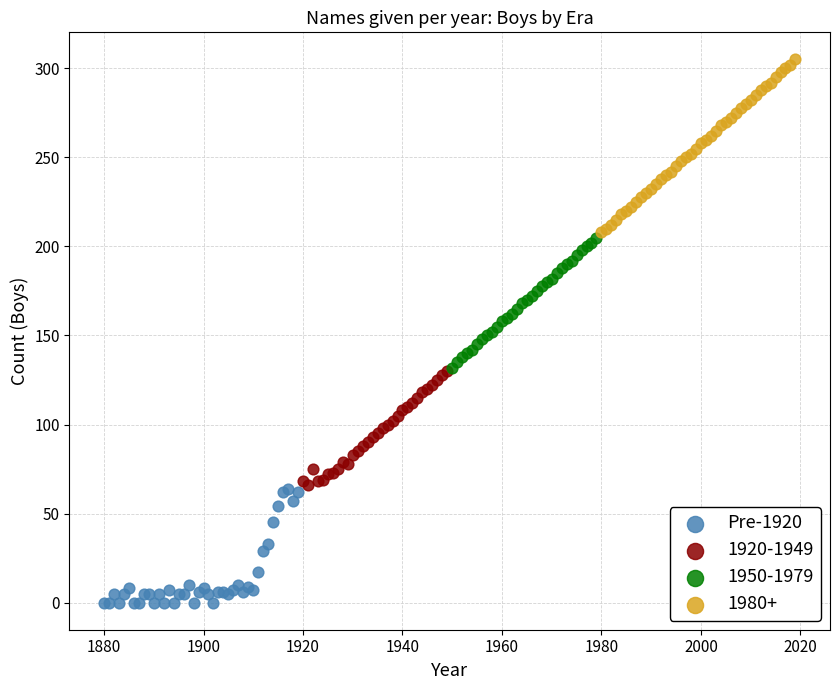

Which series reaches the maximum Y coordinate?

1980+